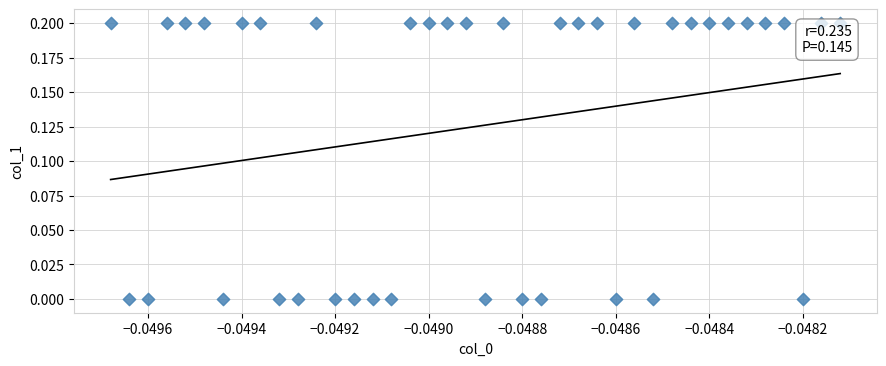

How many points are shown in the scatter plot?

40